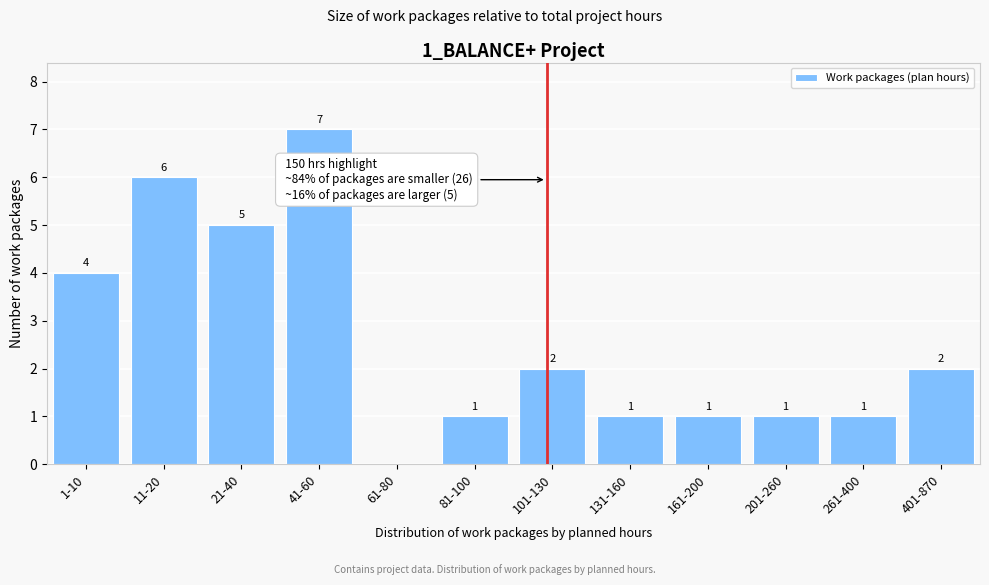

Reading left to right, transcribe all the data shown in this chart.

1-10=4	11-20=6	21-40=5	41-60=7	61-80=0	81-100=1	101-130=2	131-160=1	161-200=1	201-260=1	261-400=1	401-870=2